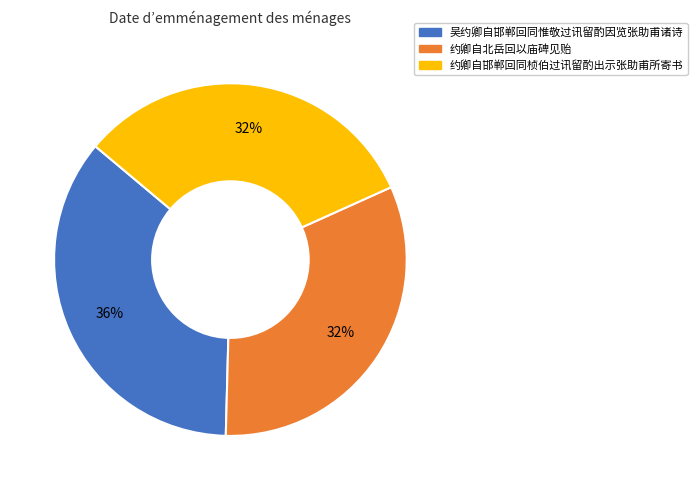

To the nearest percent, what is the difference between the 吴约卿自邯郸回同惟敬过讯留酌因览张助甫诸诗 and 约卿自北岳回以庙碑见贻 slice percentages?

4%